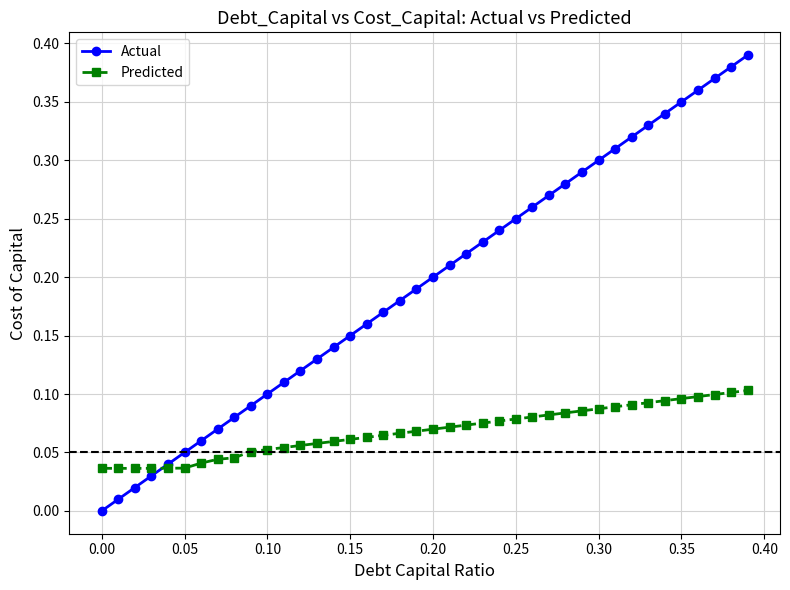

Rank the series by their maximum value, from lowest to highest.

Predicted, Actual